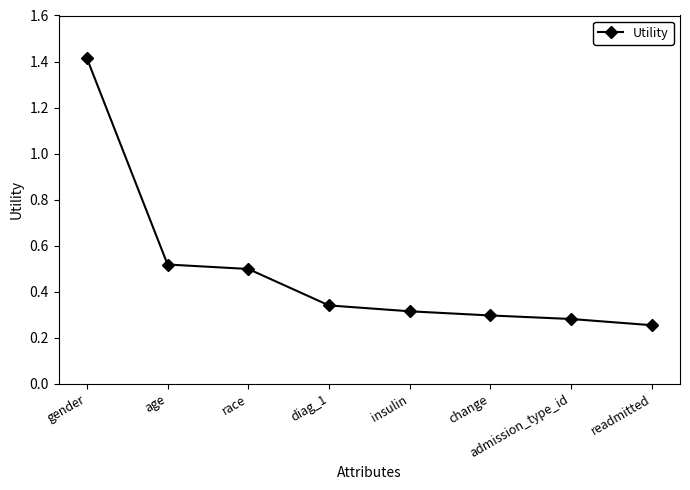

True or false: there are more than 0 points higher than both neighbors.

False